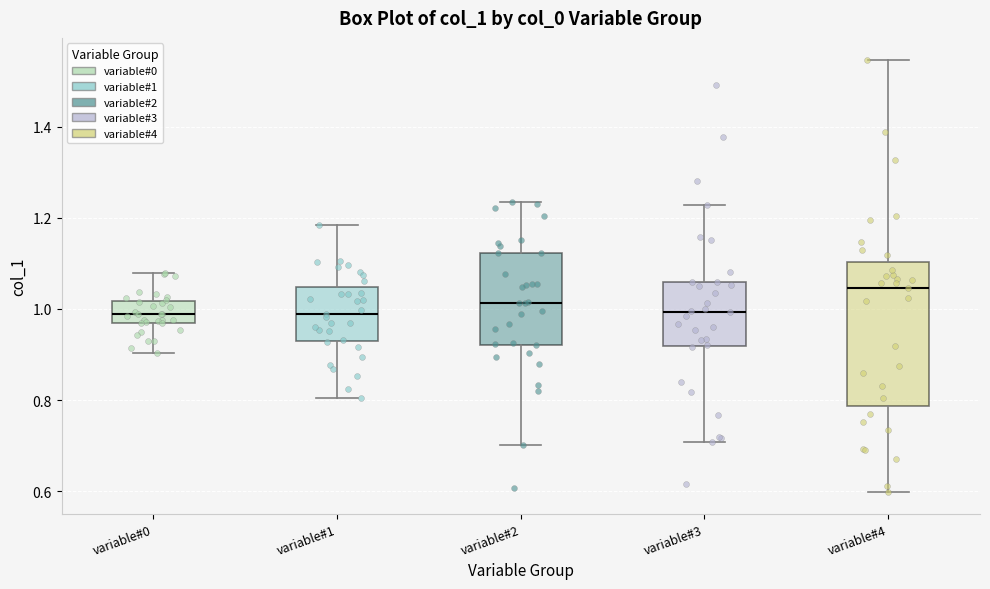

Reading left to right, read every box against the y-axis: the position of its median line, the range the box covers, and the ends of its whiskers. The values are not printed on the chart, so give them approximately, as read against the axis.

variable#0: median 0.98, box 0.96 to 1.02, whiskers 0.90 to 1.08
variable#1: median 0.98, box 0.94 to 1.04, whiskers 0.80 to 1.18
variable#2: median 1.02, box 0.92 to 1.12, whiskers 0.70 to 1.24
variable#3: median 1.00, box 0.92 to 1.06, whiskers 0.70 to 1.22
variable#4: median 1.04, box 0.78 to 1.10, whiskers 0.60 to 1.54